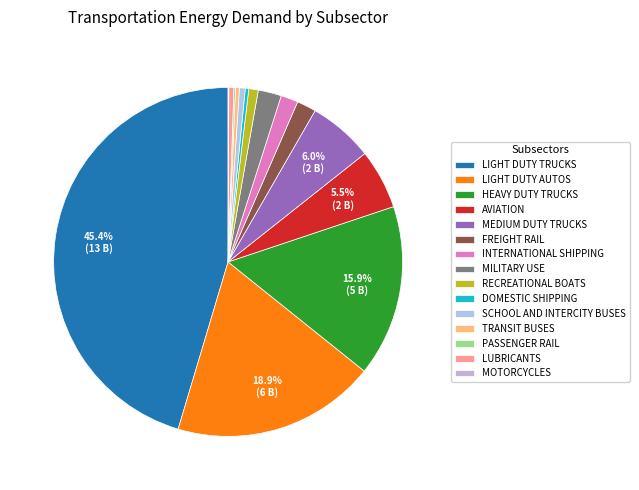

Which slice is the smallest?

MOTORCYCLES